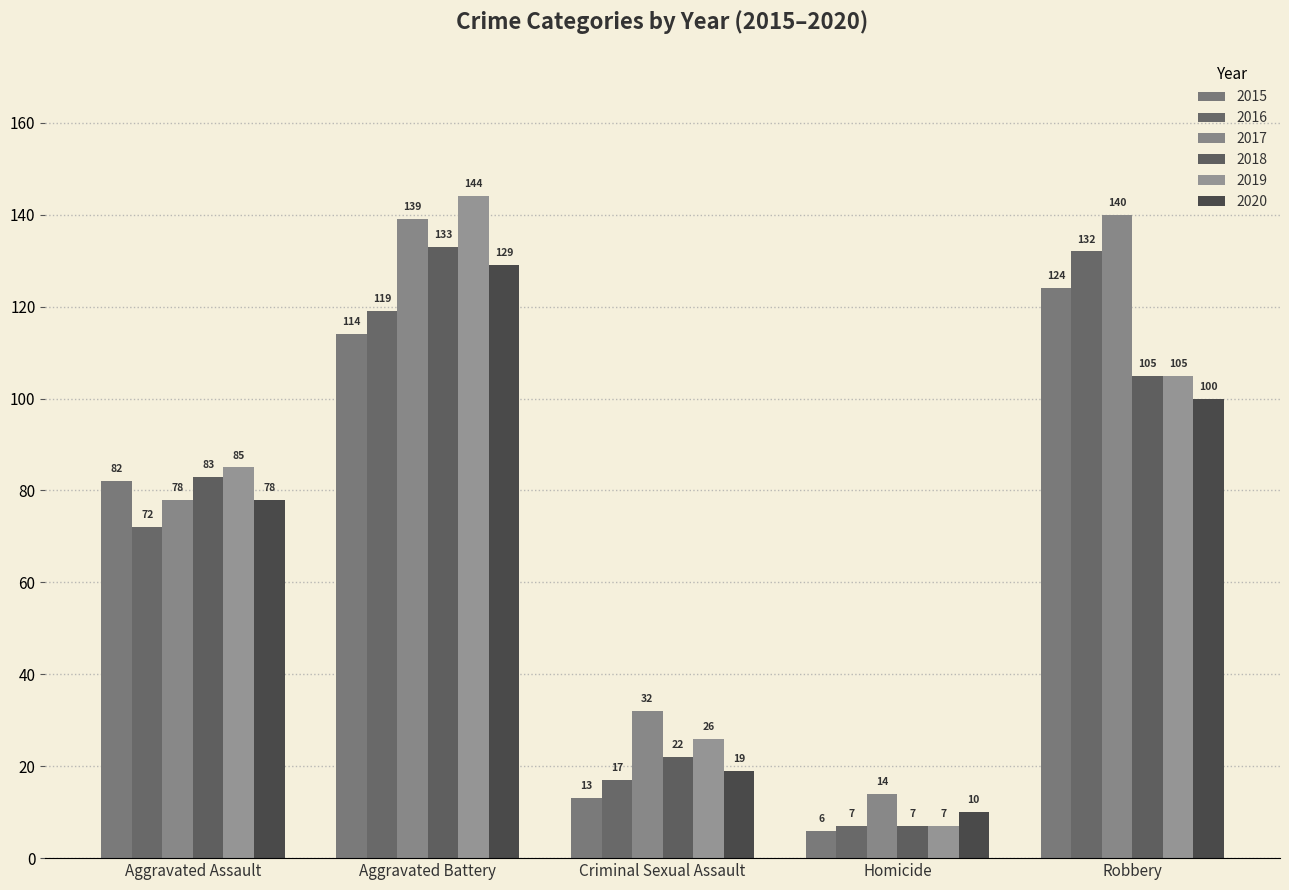

Reading left to right, list all the values displayed in this chart.

2015: Aggravated Assault=82	Aggravated Battery=114	Criminal Sexual Assault=13	Homicide=6	Robbery=124
2016: Aggravated Assault=72	Aggravated Battery=119	Criminal Sexual Assault=17	Homicide=7	Robbery=132
2017: Aggravated Assault=78	Aggravated Battery=139	Criminal Sexual Assault=32	Homicide=14	Robbery=140
2018: Aggravated Assault=83	Aggravated Battery=133	Criminal Sexual Assault=22	Homicide=7	Robbery=105
2019: Aggravated Assault=85	Aggravated Battery=144	Criminal Sexual Assault=26	Homicide=7	Robbery=105
2020: Aggravated Assault=78	Aggravated Battery=129	Criminal Sexual Assault=19	Homicide=10	Robbery=100